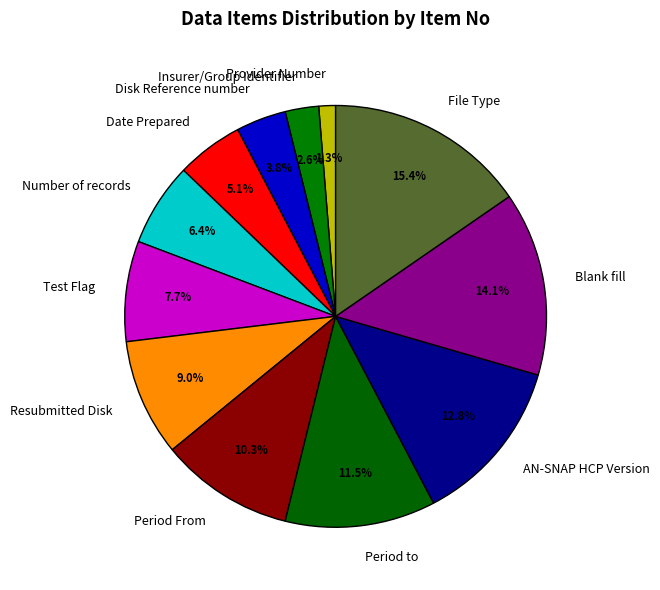

True or false: Resubmitted Disk accounts for 9% of the total.

True